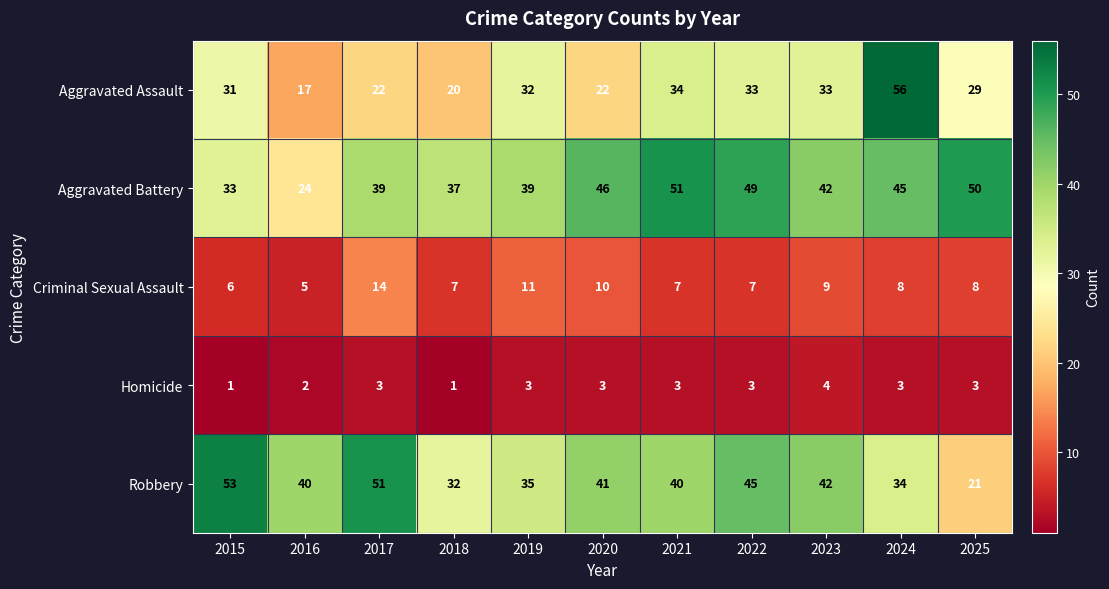

The Homicide series shows 1 at 2016. True or false?

False